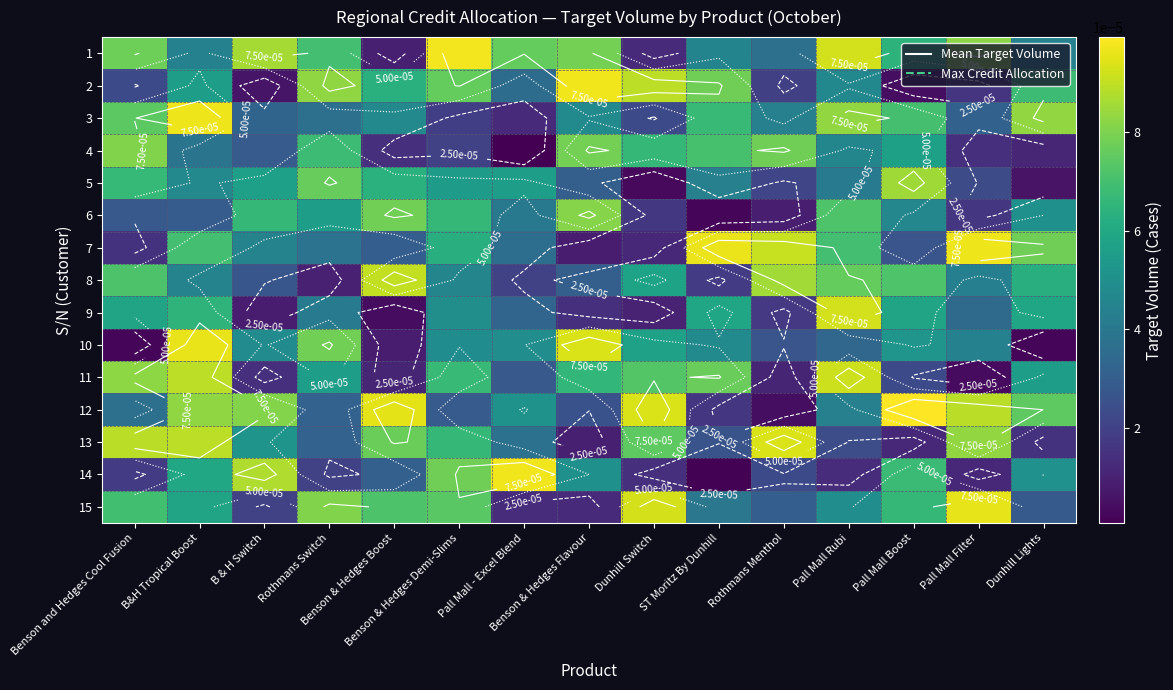

Which label corresponds to the smallest value in the chart?

Pall Mall - Excel Blend